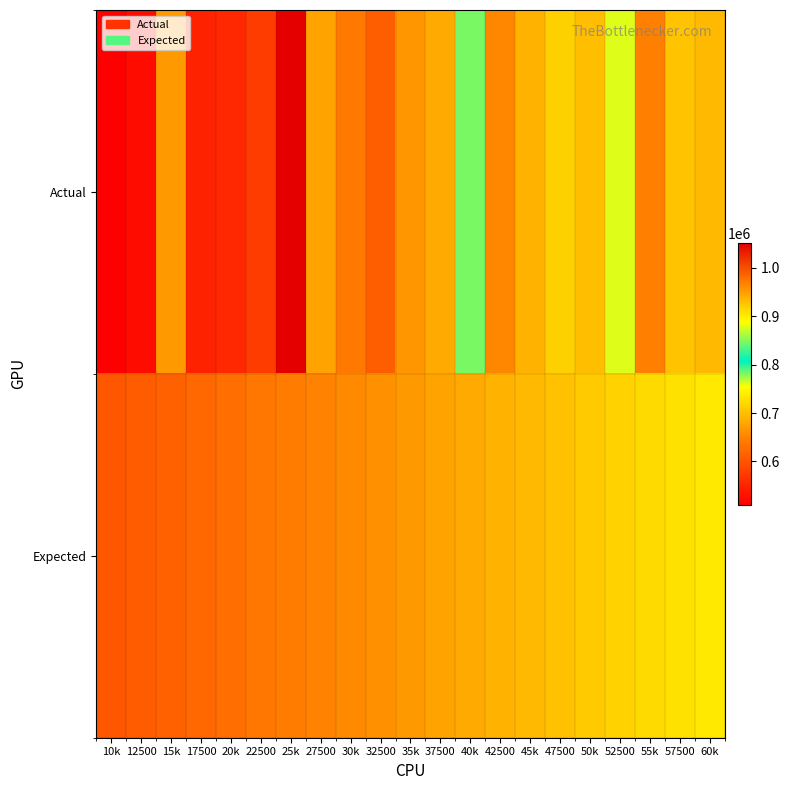

What is the total value across all series at 45k?

1384197.8